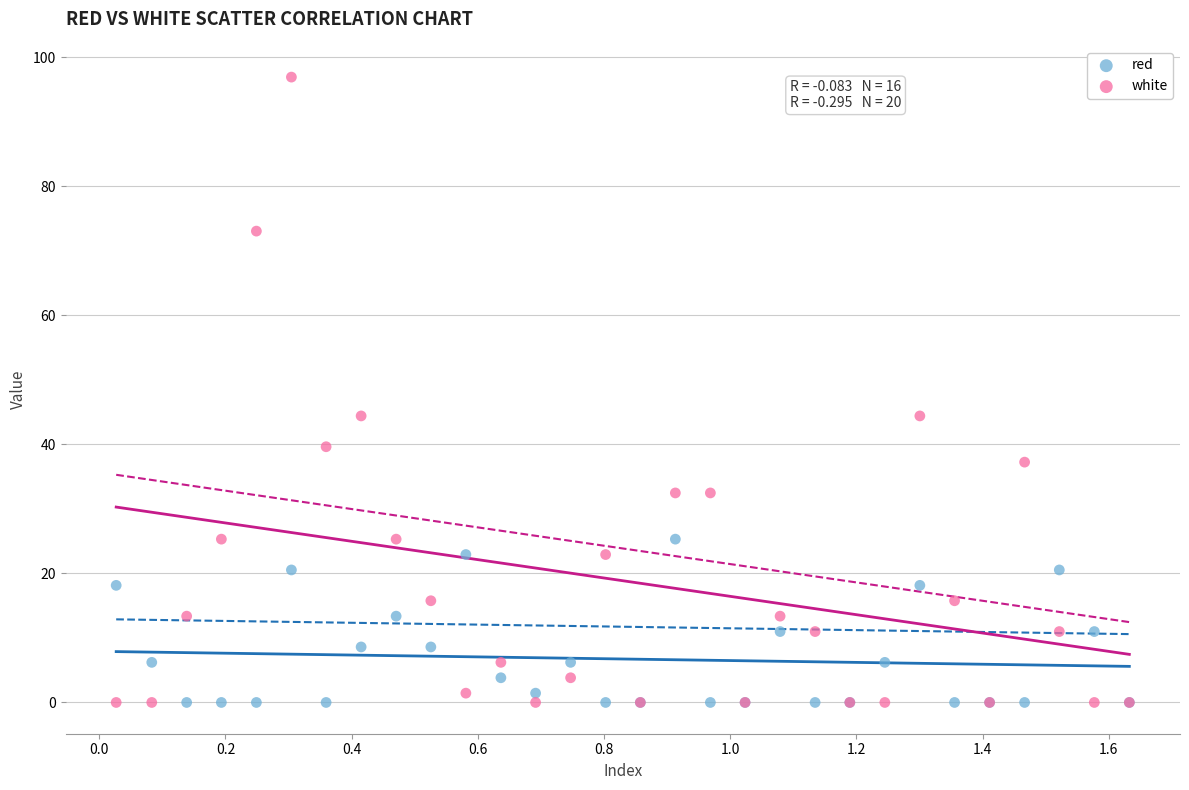

Which series has the largest Y range (max minus min)?

white